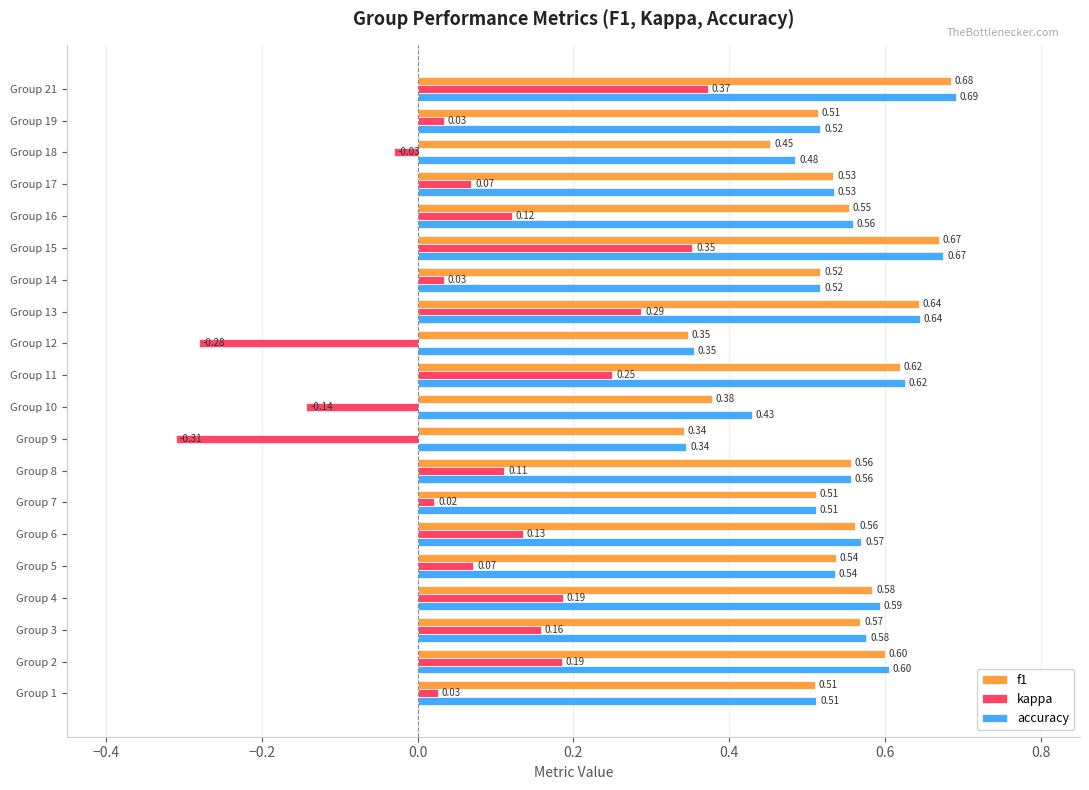

How many negative values does the kappa series have?

4